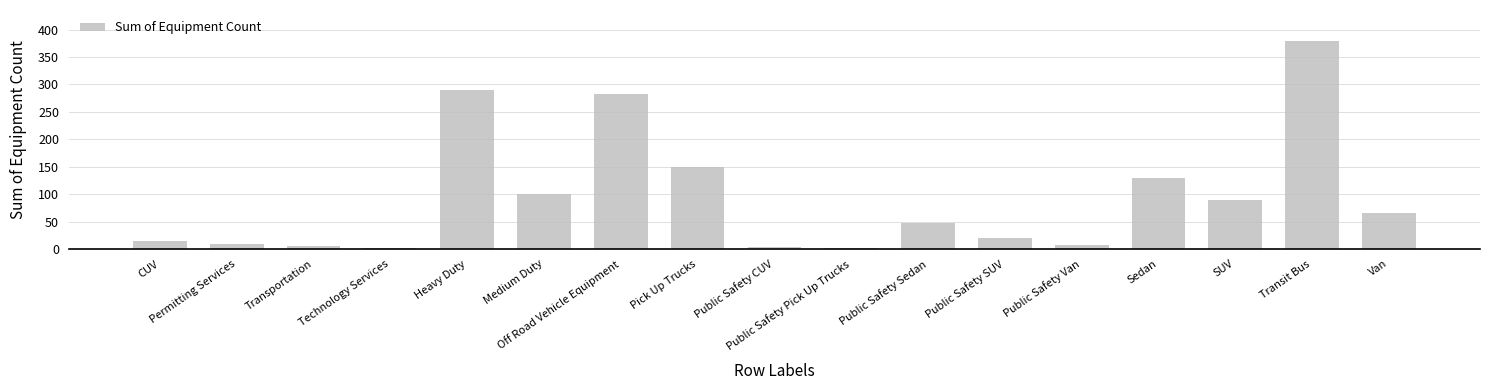

Which label corresponds to the largest value in the chart?

Transit Bus